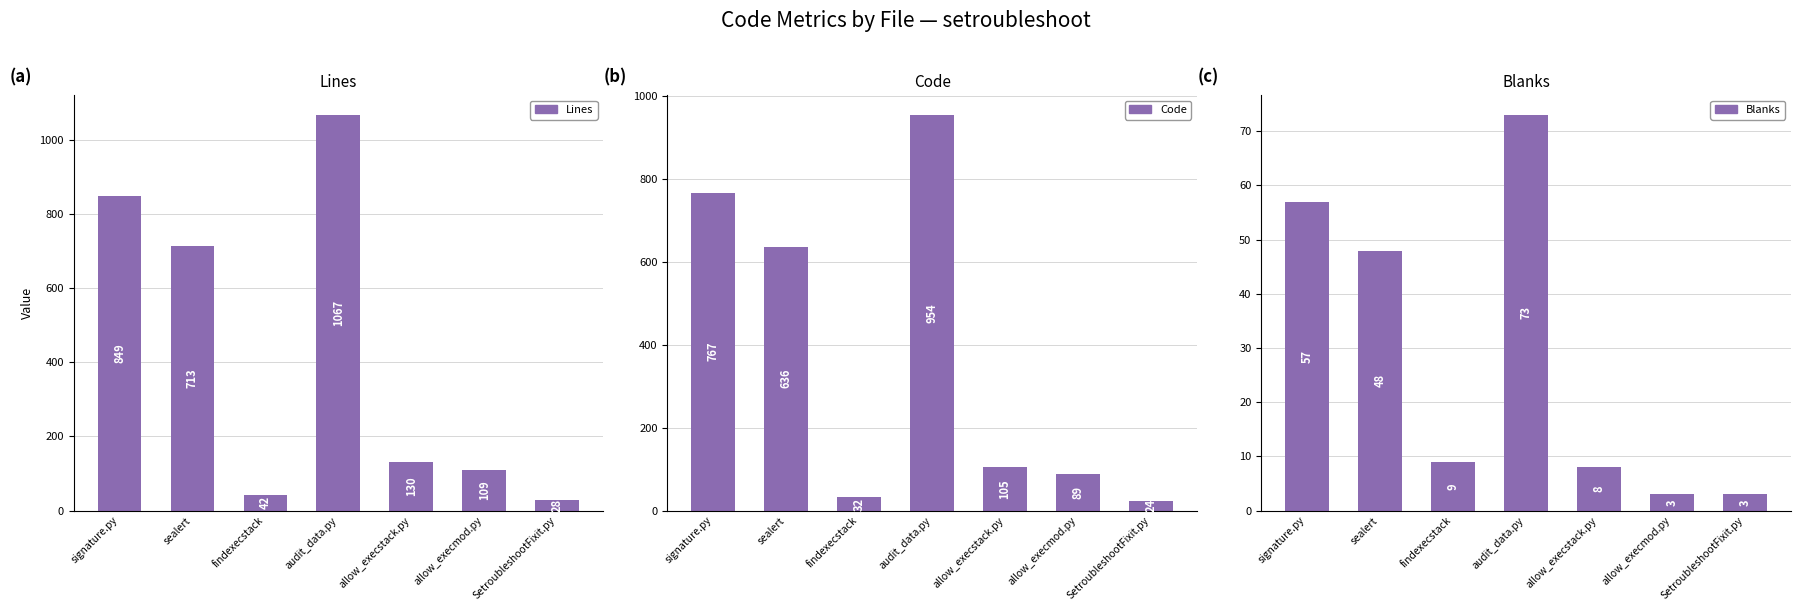

Reading left to right, list all the values displayed in this chart.

Lines: signature.py=849	sealert=713	findexecstack=42	audit_data.py=1067	allow_execstack.py=130	allow_execmod.py=109	SetroubleshootFixit.py=28
Code: signature.py=767	sealert=636	findexecstack=32	audit_data.py=954	allow_execstack.py=105	allow_execmod.py=89	SetroubleshootFixit.py=24
Blanks: signature.py=57	sealert=48	findexecstack=9	audit_data.py=73	allow_execstack.py=8	allow_execmod.py=3	SetroubleshootFixit.py=3